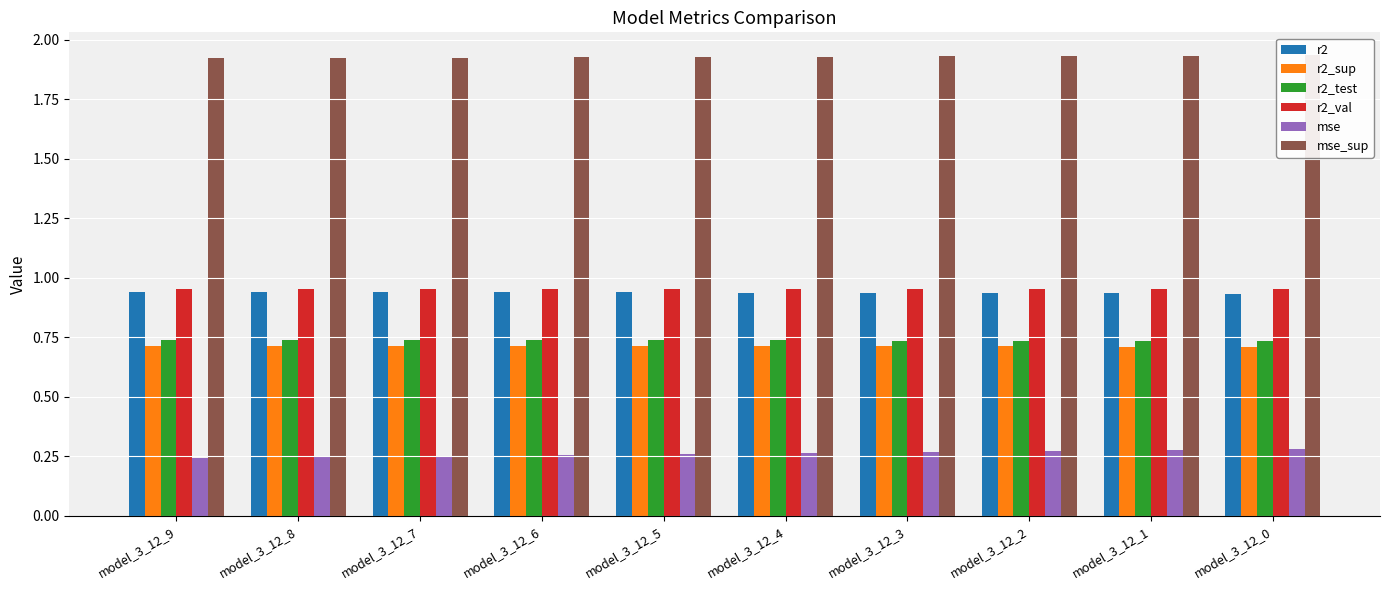

Are the bars horizontal?

No